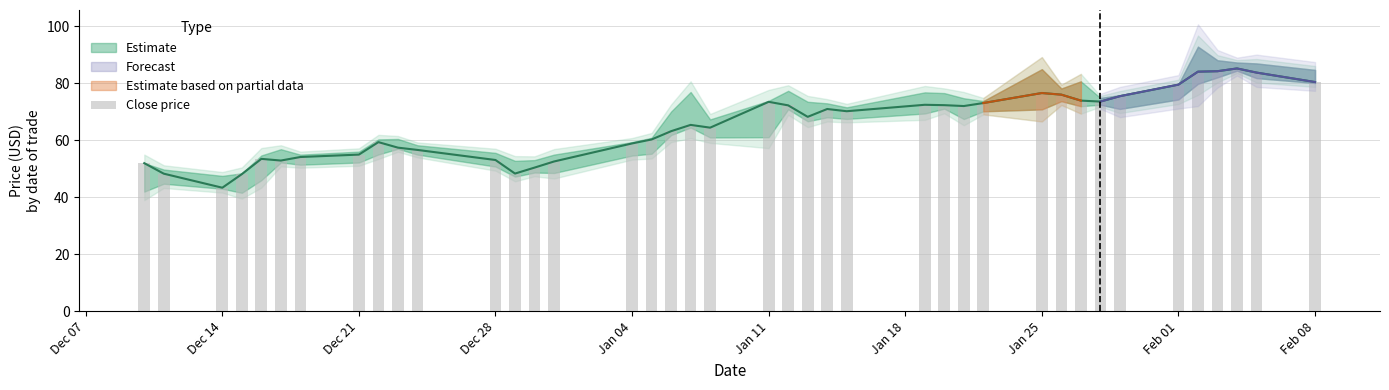

Count the number of values greater than 68.

20